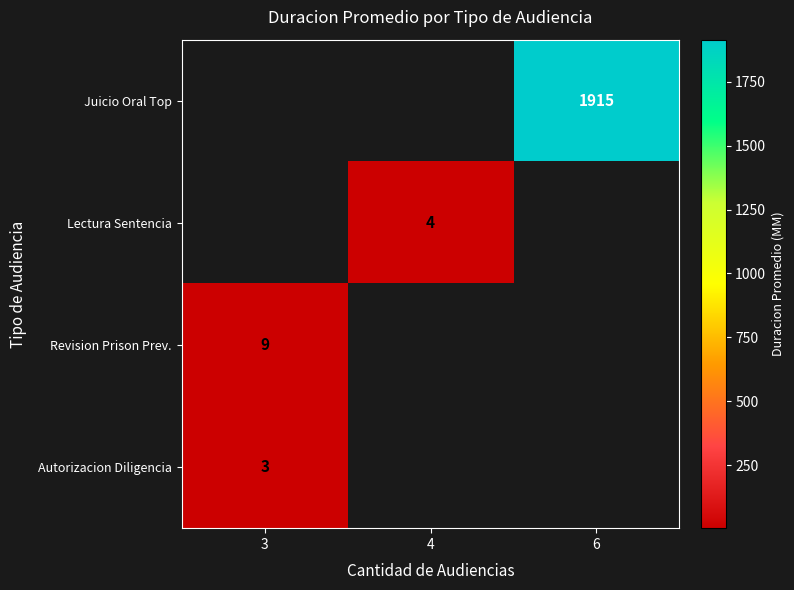

How many distinct data groups are displayed?

4